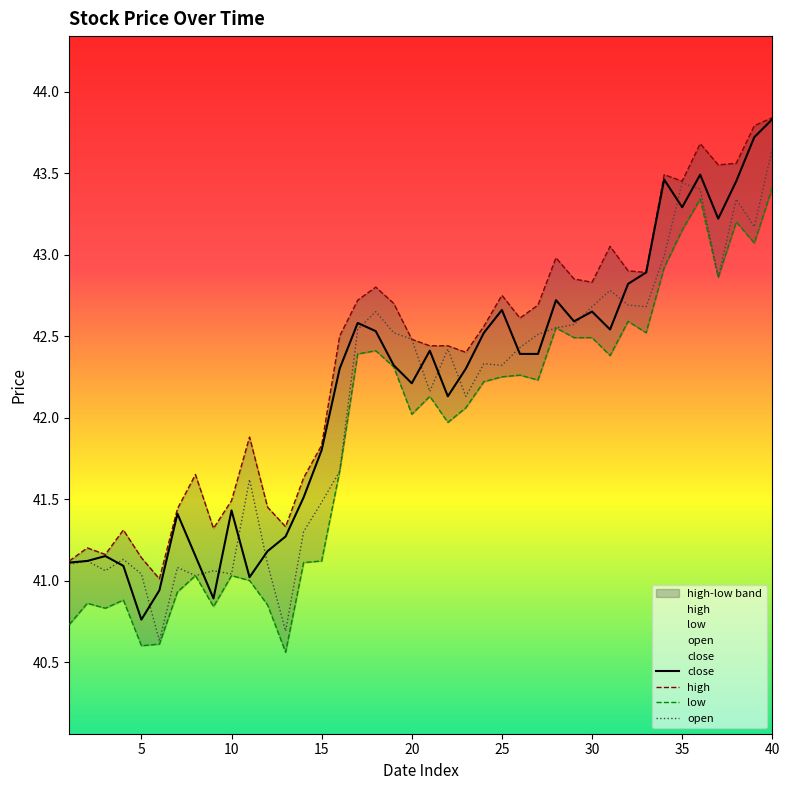

What is the difference between the maximum and minimum values in the close series?

3.1